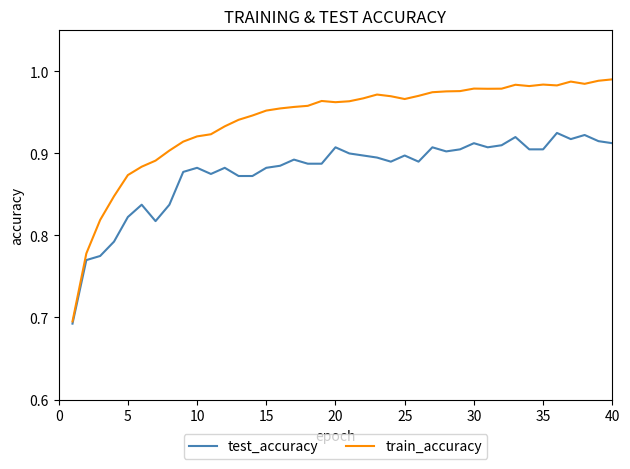

What is the sum of all train_accuracy values?

37.6